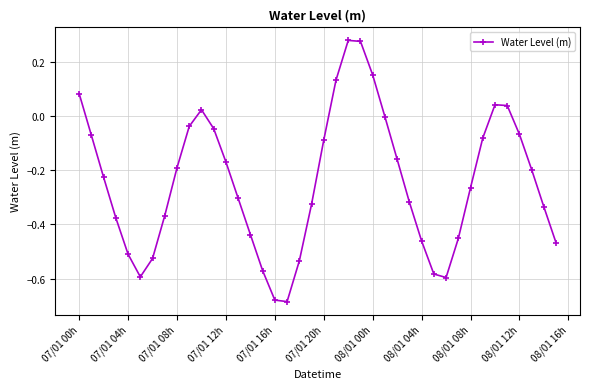

What is the sum of all values?

-9.7